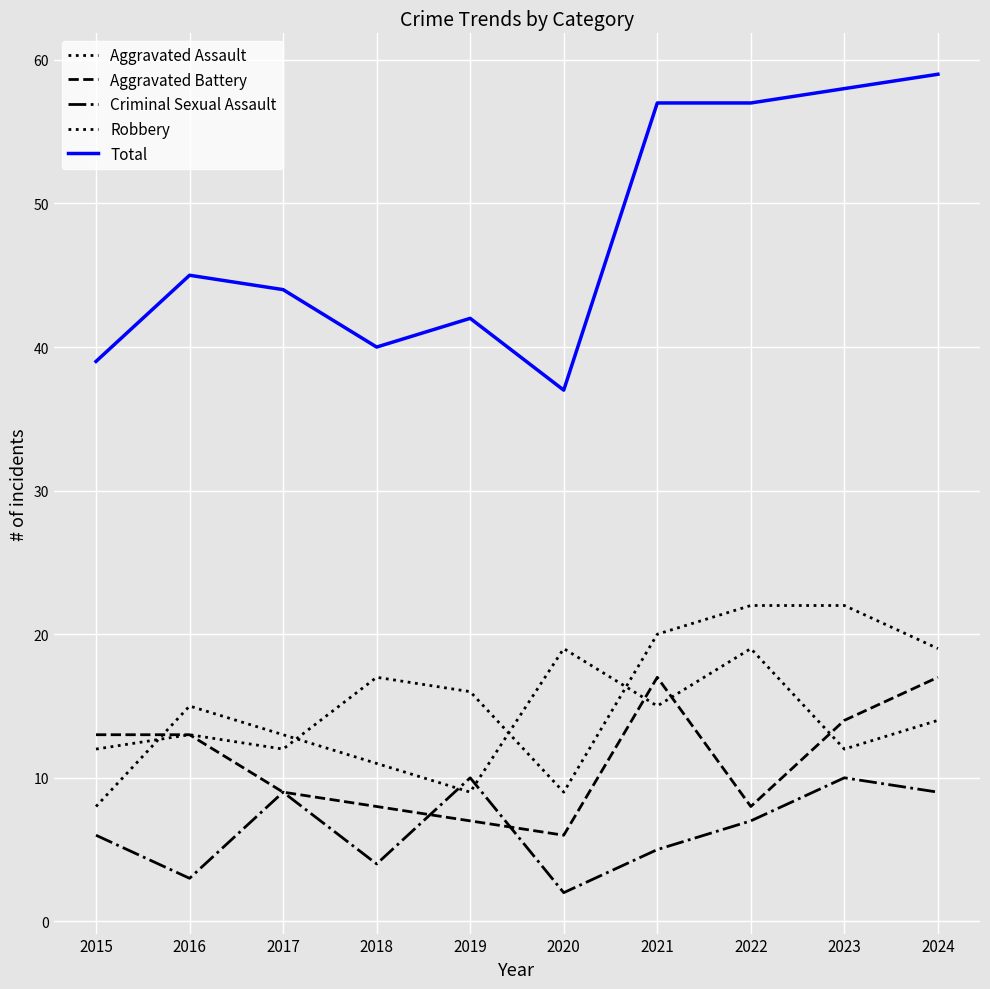

True or false: Aggravated Assault has a value of 8 at 2018.

False